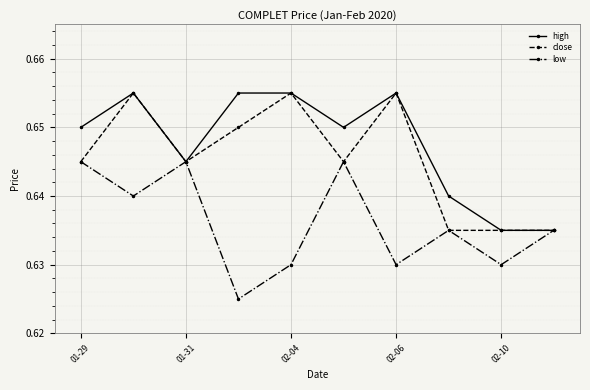

How many close values are between 0 and 1?

10